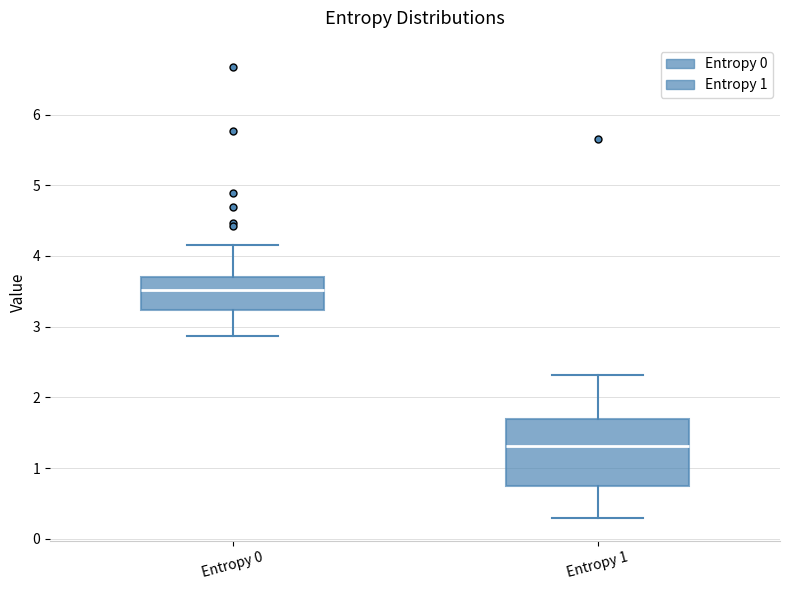

Where does the lower whisker of the box for Entropy 0 end on the y-axis? The values are not printed on the chart, so give them approximately, as read against the axis.

2.9